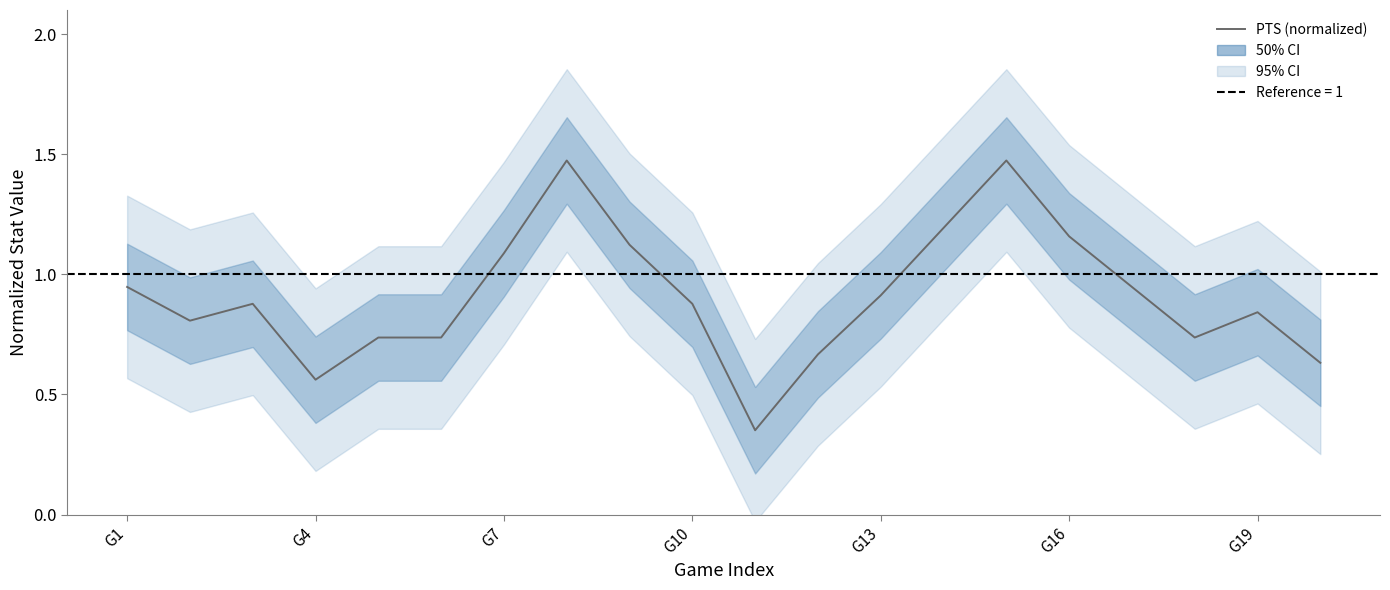

What is the difference between the second highest and minimum values?

1.1